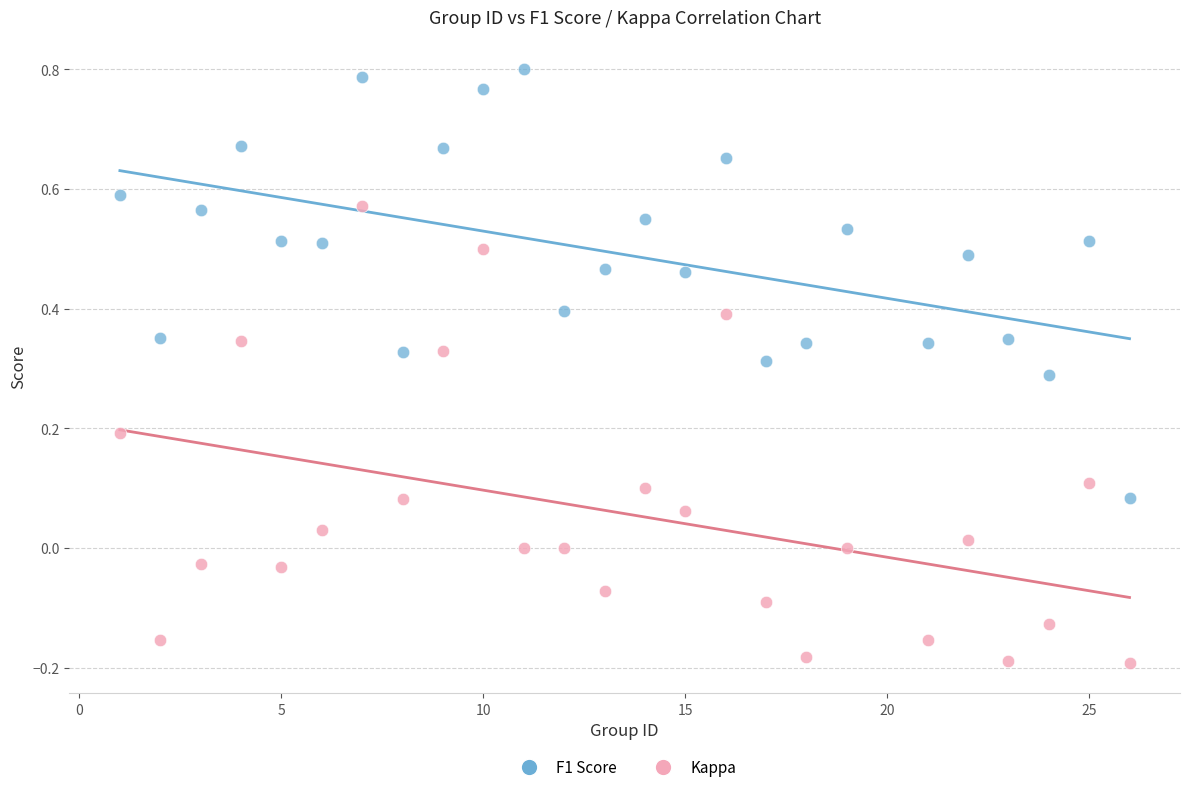

Across all data points, what is the range of X values (max minus min)?

25.0